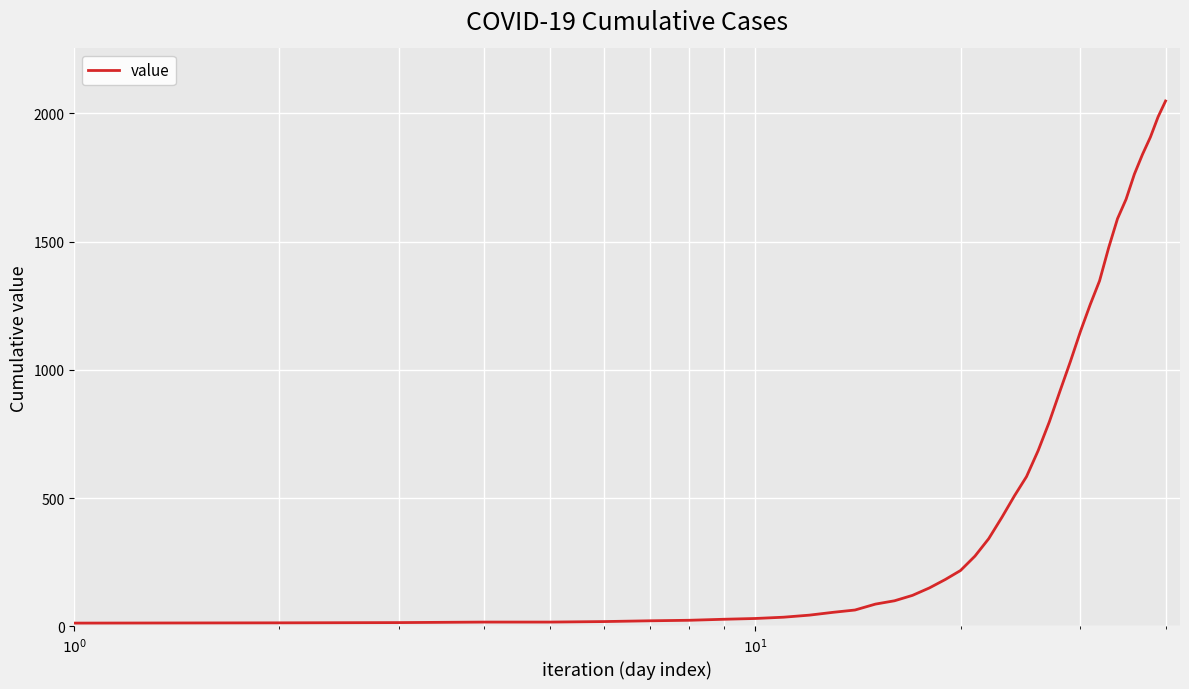

What is the difference between the maximum and minimum values?

2035